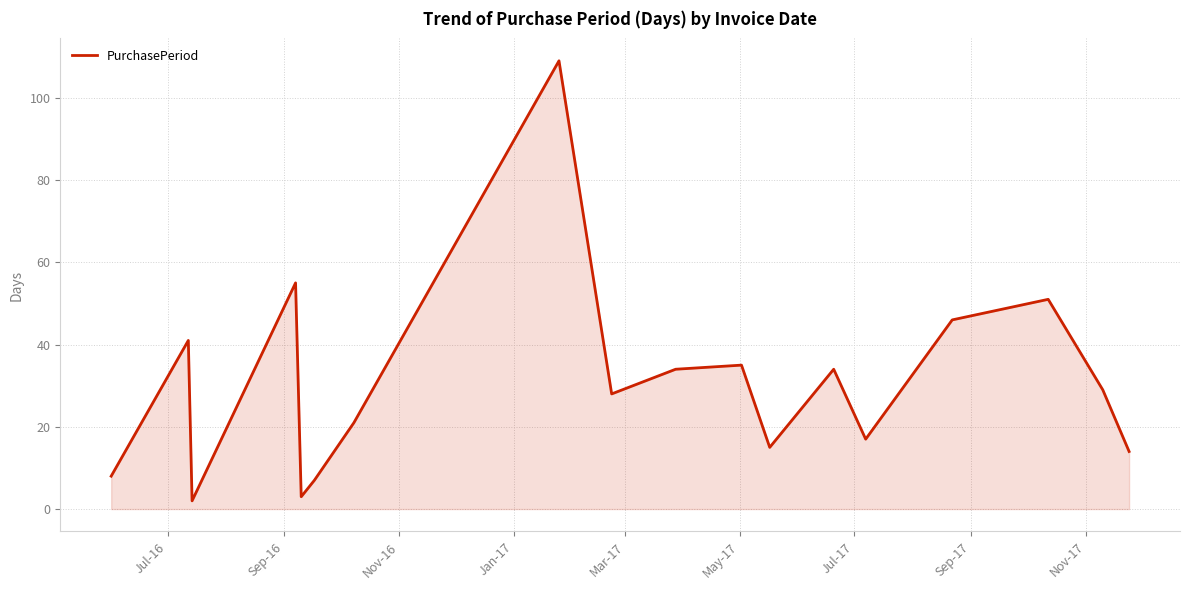

How many interior local peaks (higher than both neighbors) does the data have?

6